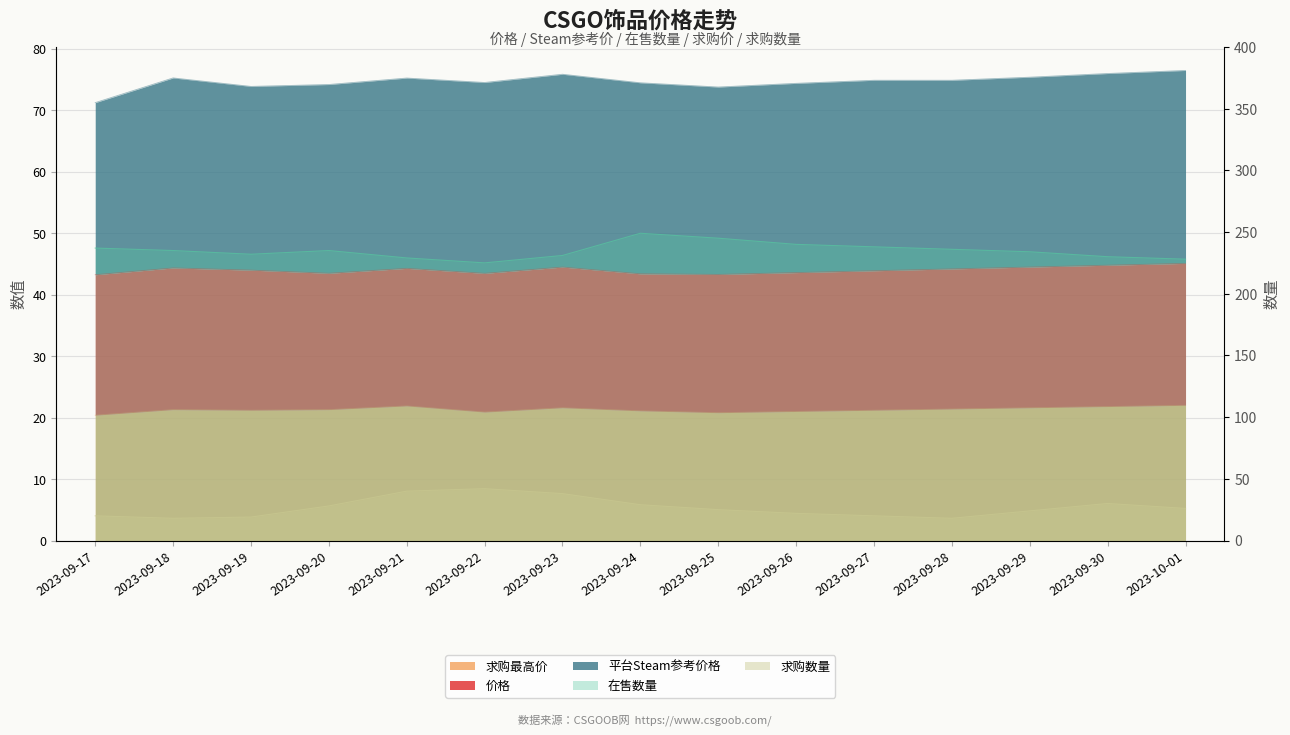

Between 2023-09-24 and 2023-09-30, which series saw the biggest shift?

在售数量